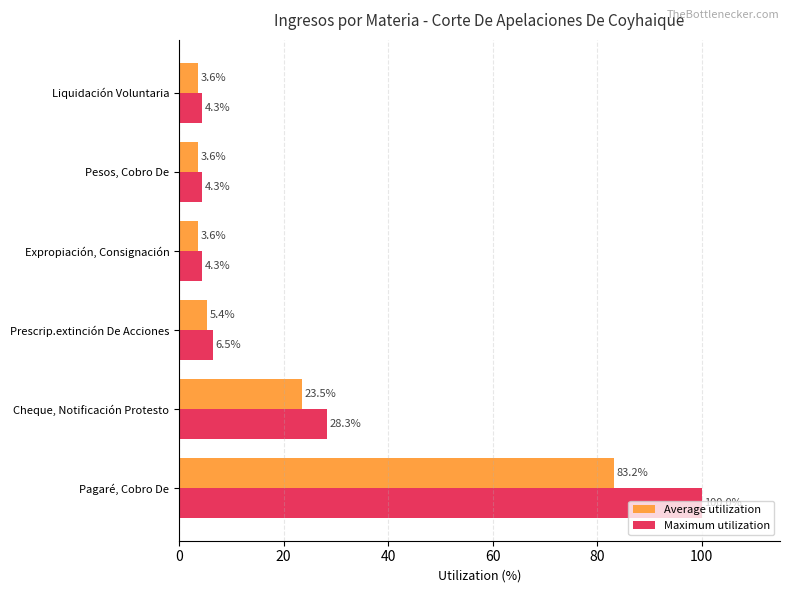

What is the difference between the Maximum utilization values at Liquidación Voluntaria and Prescrip.extinción De Acciones?

2.2